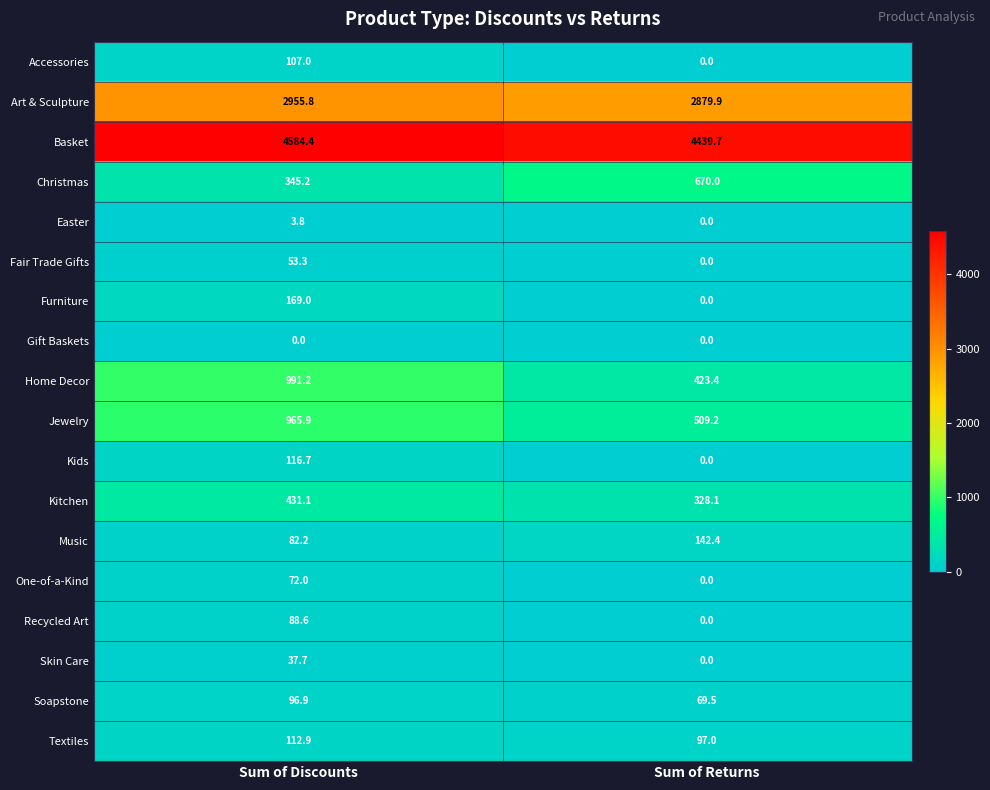

At which label does Home Decor reach its minimum?

Sum of Returns